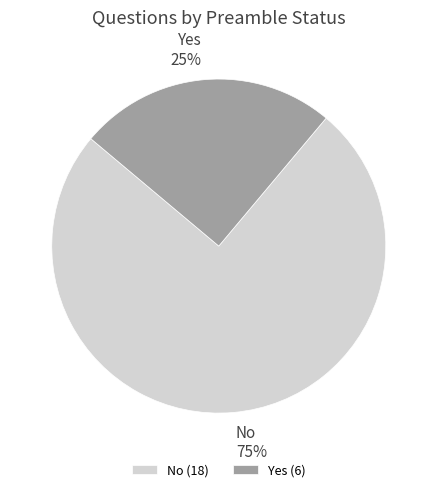

Is it true that No is 84% of the pie?

False